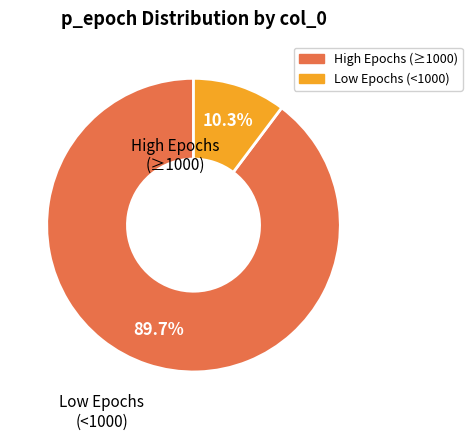

Is there a majority slice in this chart?

Yes